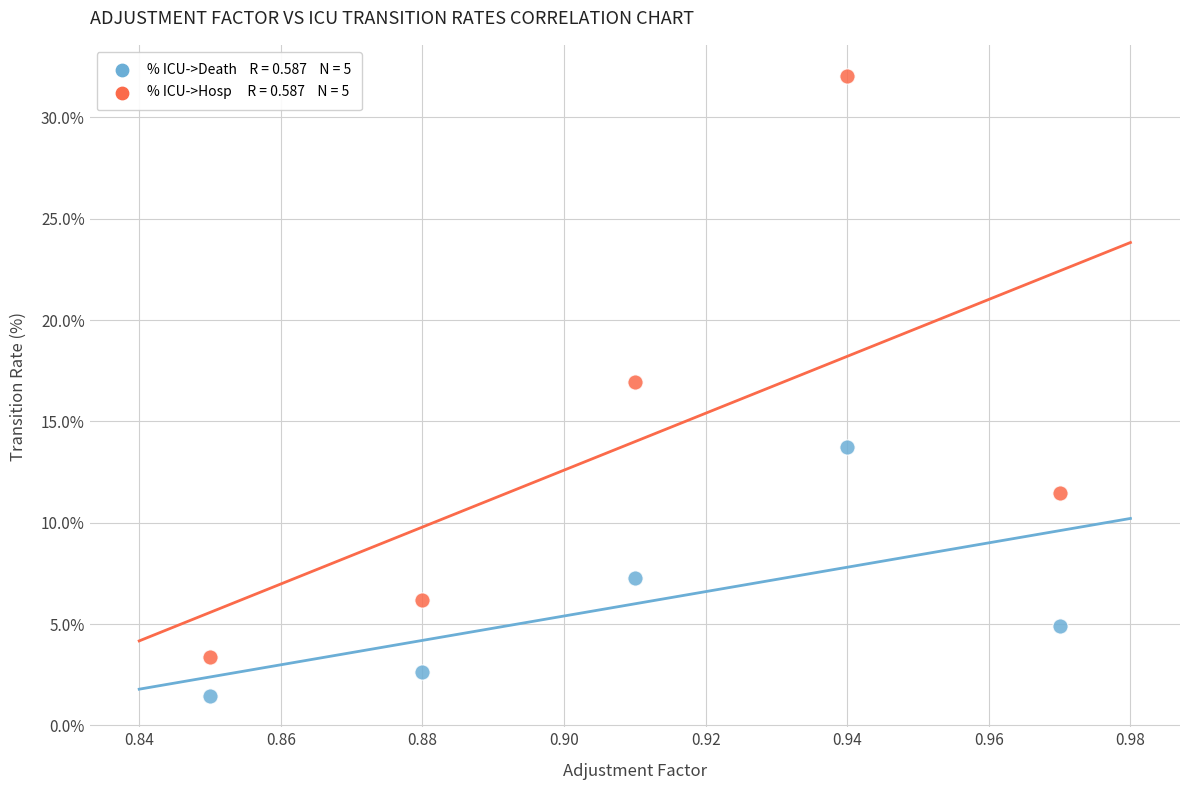

Across all data points, what is the average X value?

0.9